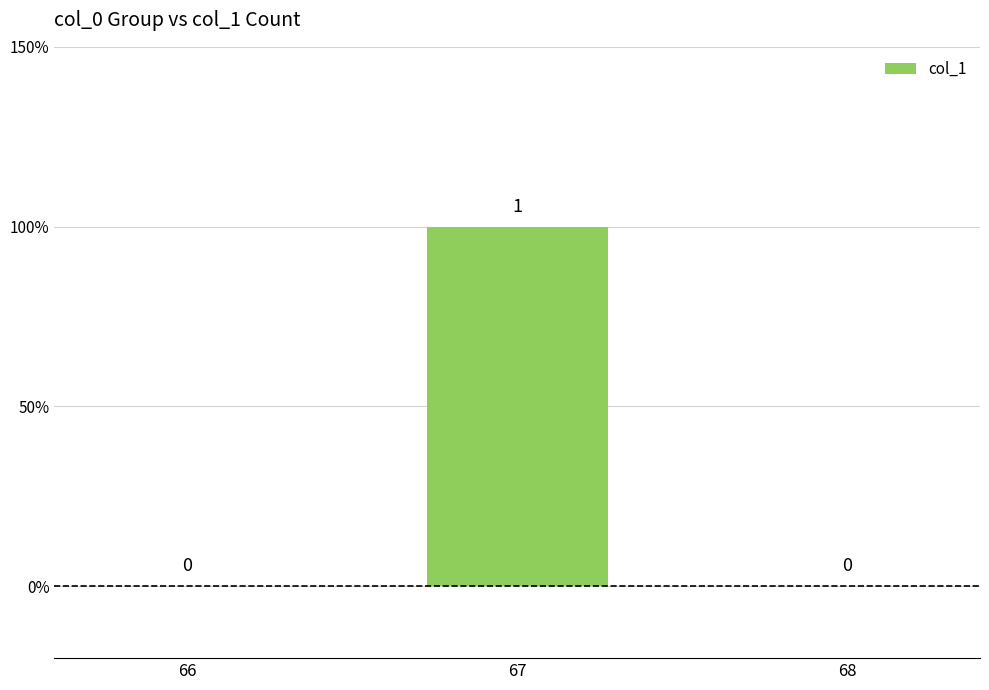

Between 67 and 68, which is larger?

67